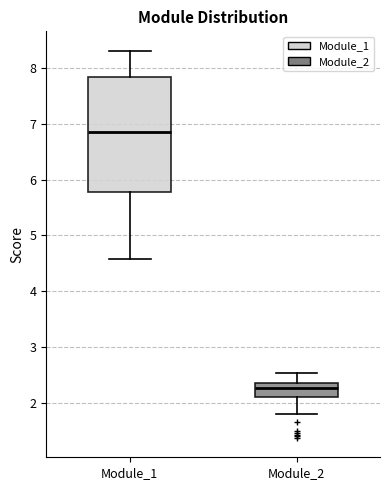

Which box has the lowest median line?

Module_2